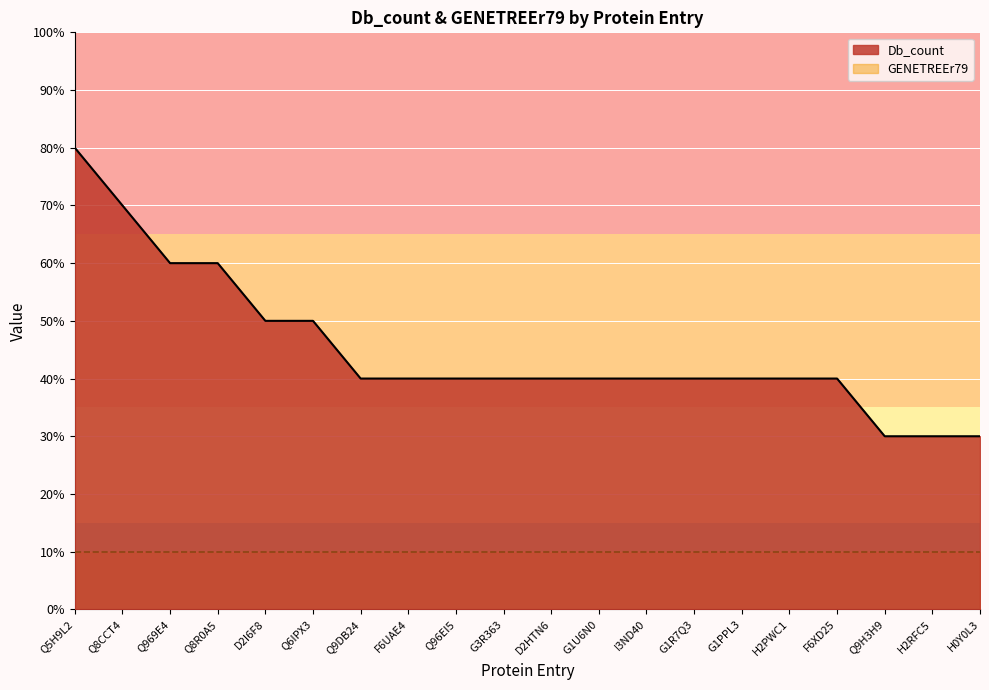

Does the chart display data point markers on the line(s)?

No